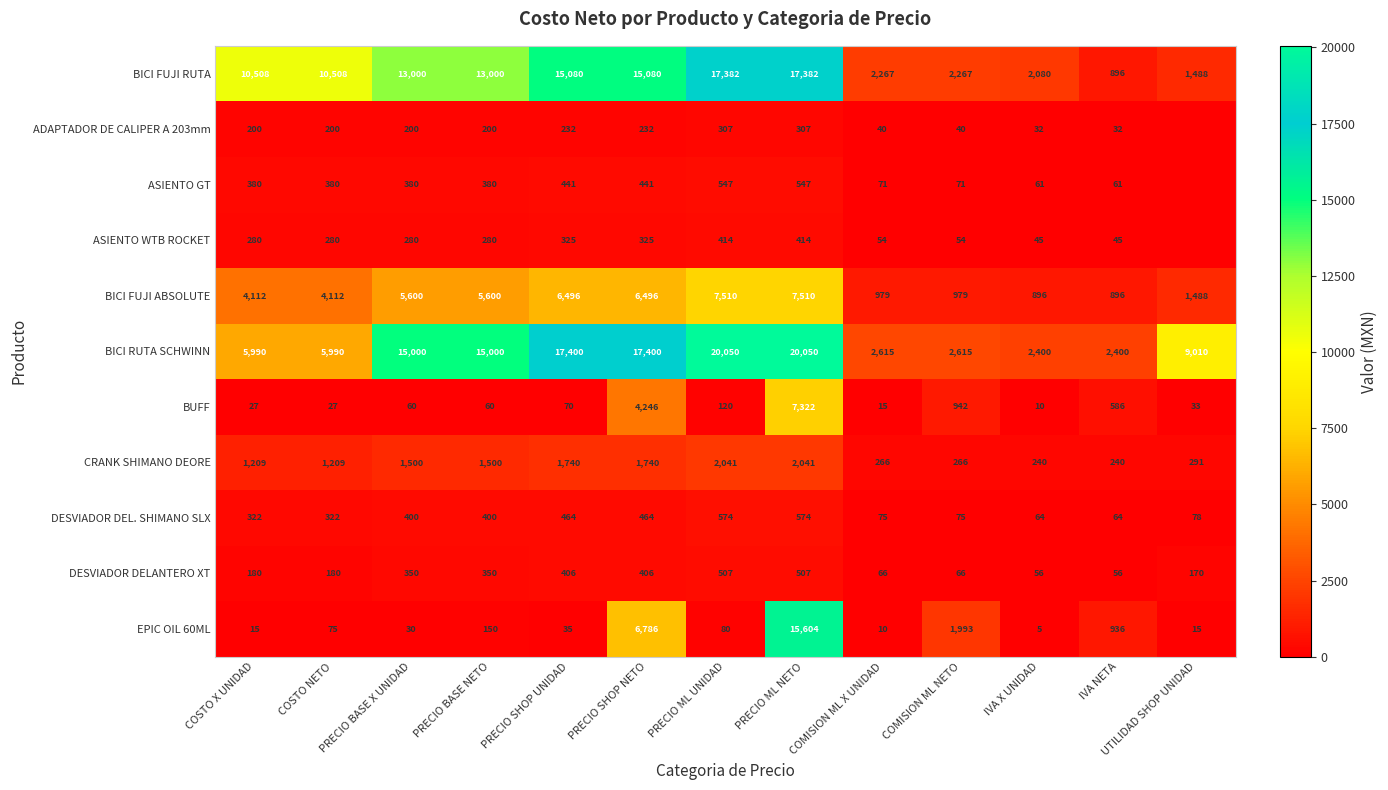

What is the difference between the second highest and minimum values in the BUFF series?

4236